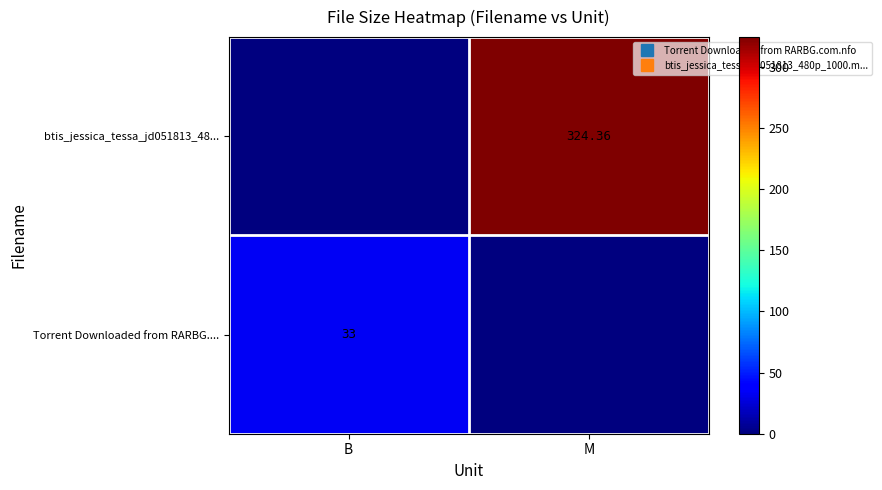

Rank the series by their maximum value, from lowest to highest.

Torrent Downloaded from RARBG...., btis_jessica_tessa_jd051813_48...